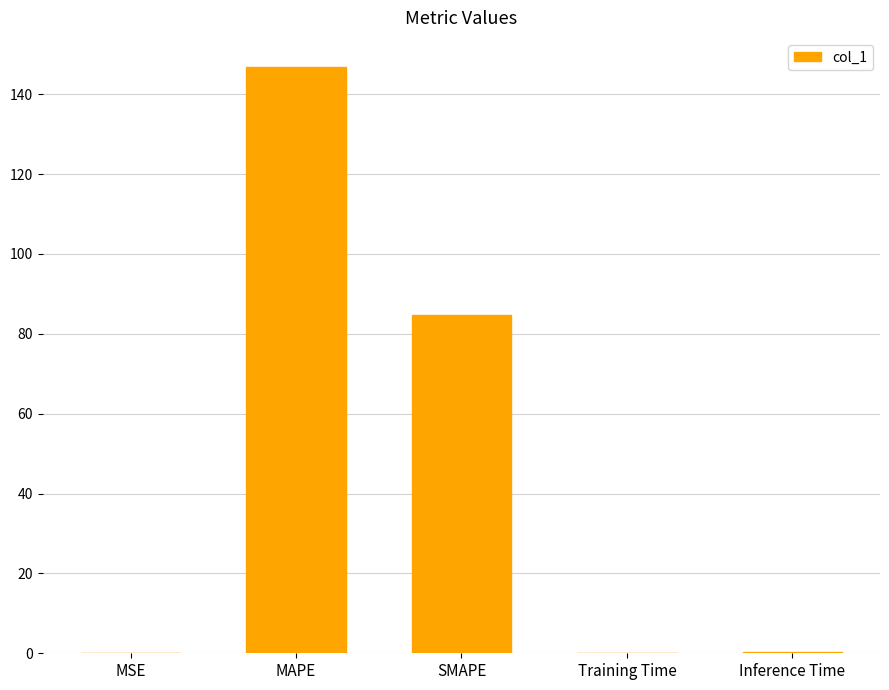

At which label is the value closest to 73?

SMAPE